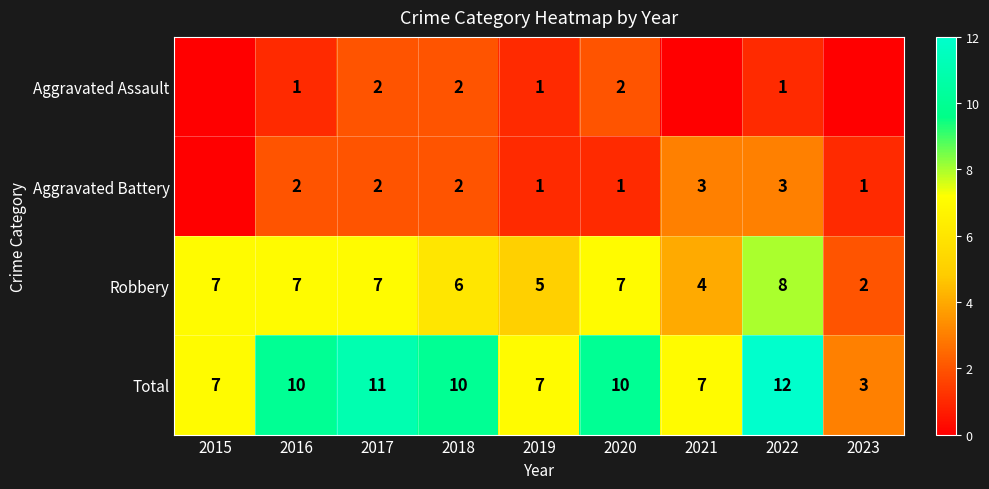

What is the spread (max minus min) of values at 2019?

6